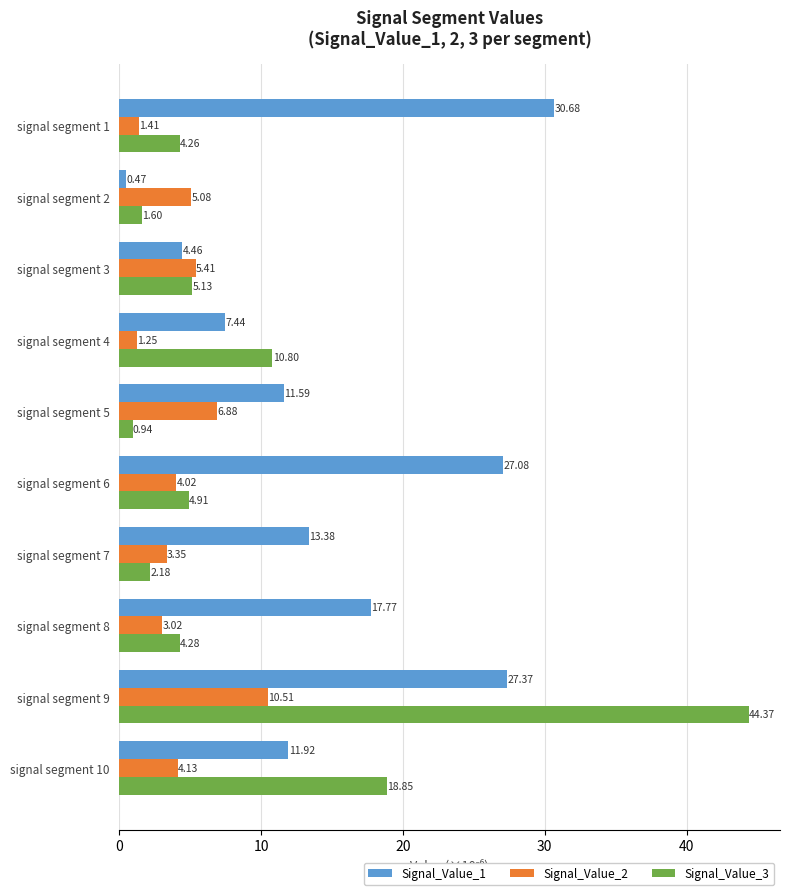

What is the difference between the maximum and second lowest values in the Signal_Value_1 series?

26.2